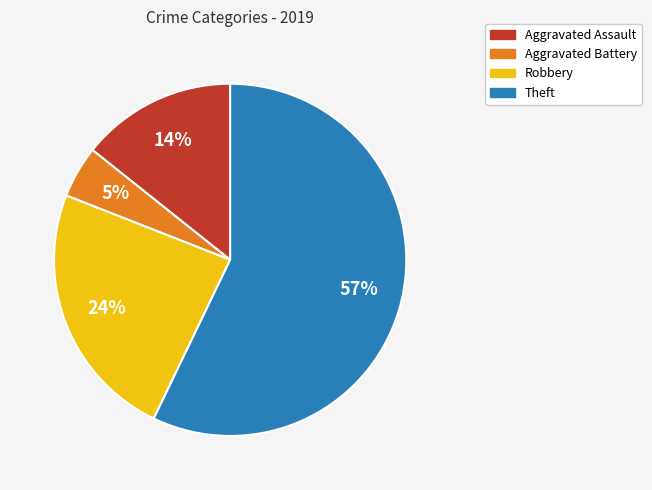

Approximately how many times larger is the value at Aggravated Battery compared to Theft?

0.1